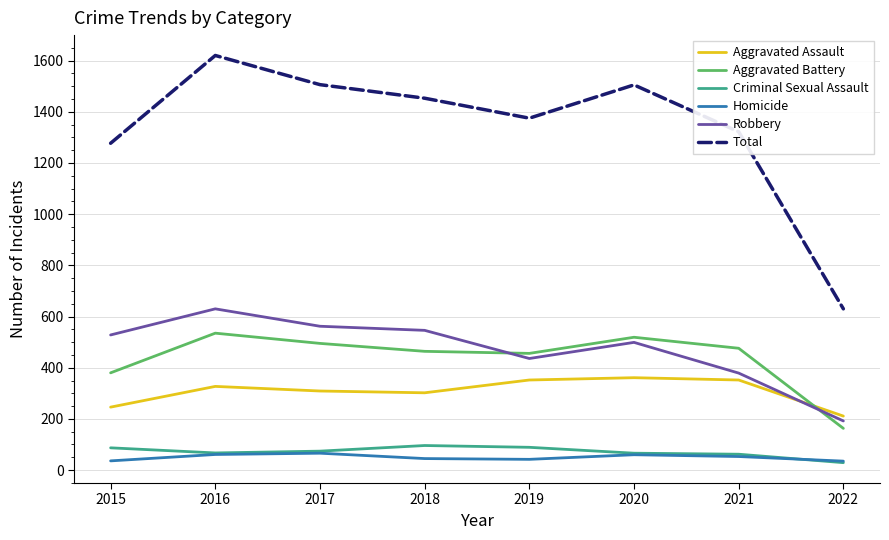

True or false: Robbery has more than 1 interior local peaks.

True